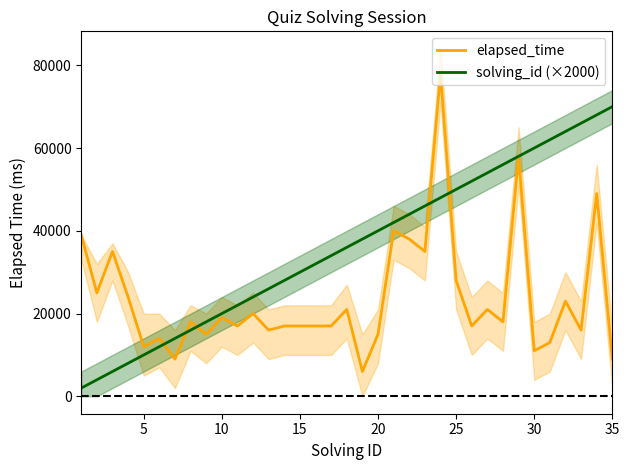

Which series has the largest range (max minus min)?

elapsed_time